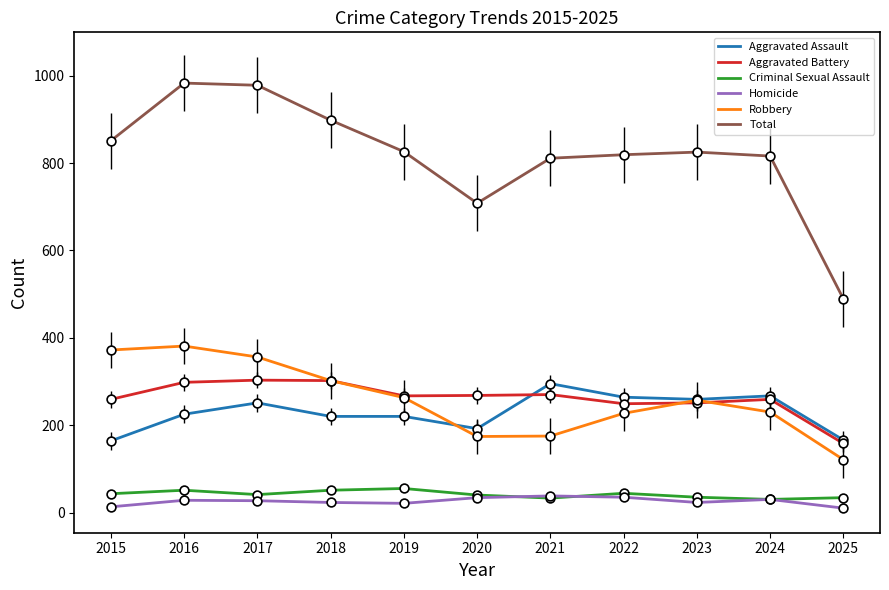

Which series has the largest range (max minus min)?

Total